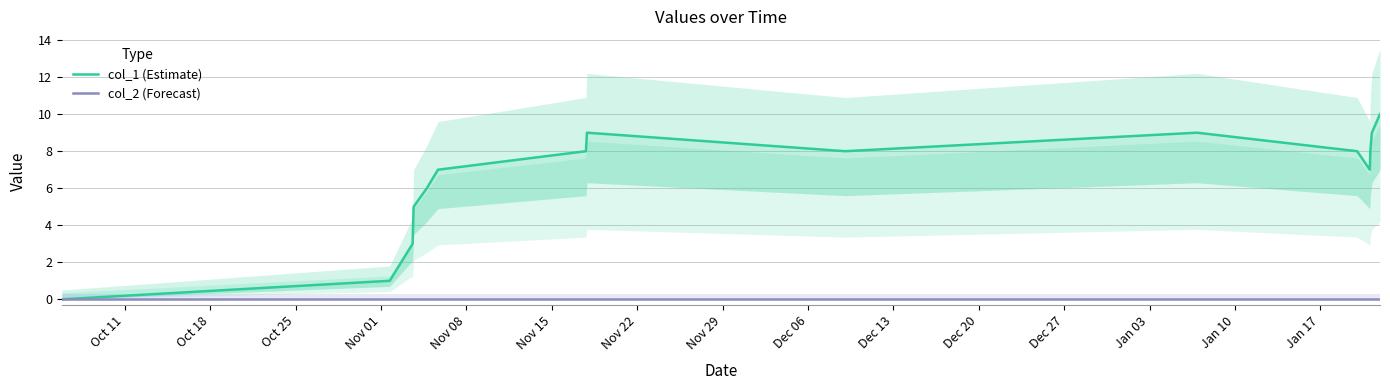

At which category does col_1 (Estimate) reach its first local valley?

Dec 13